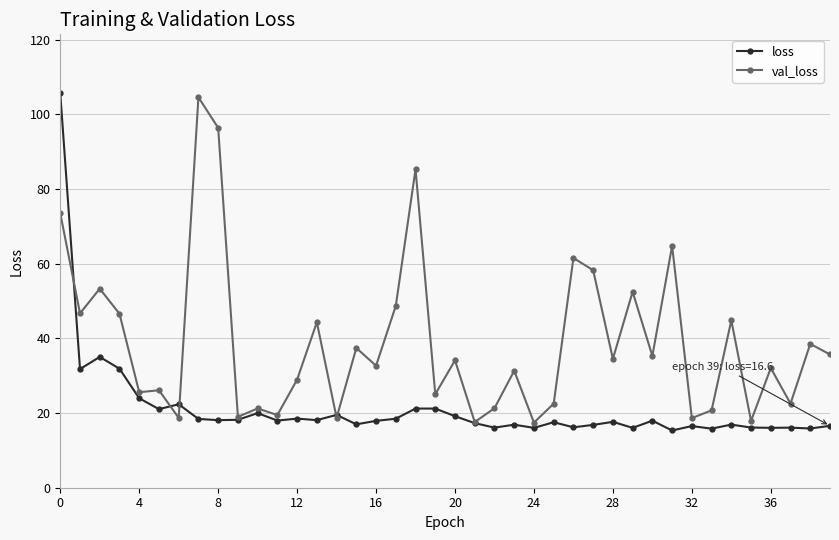

True or false: loss has more than 2 points higher than both neighbors.

True